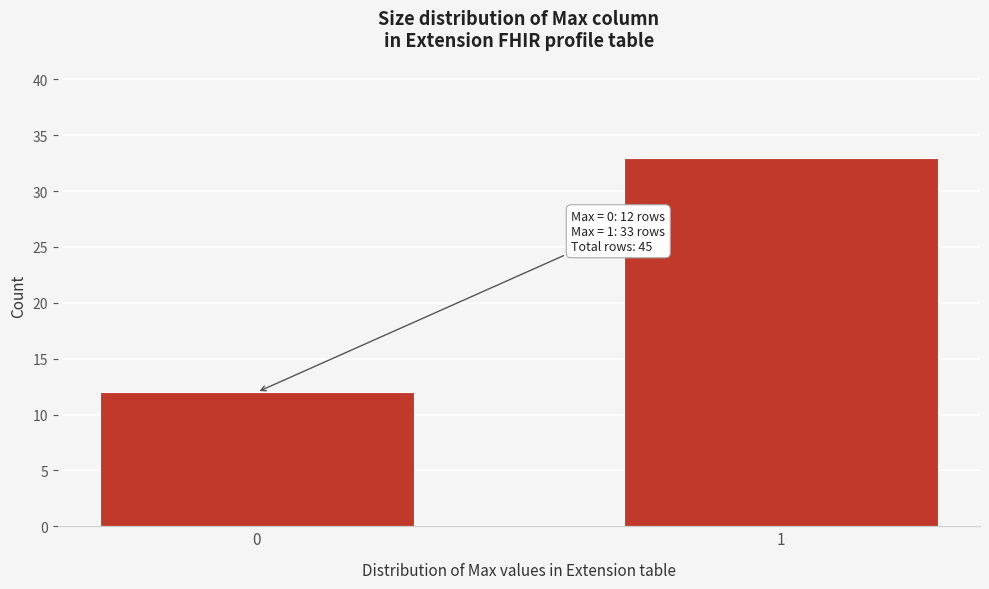

Reading right to left, what are all the values shown in this chart?

33	12